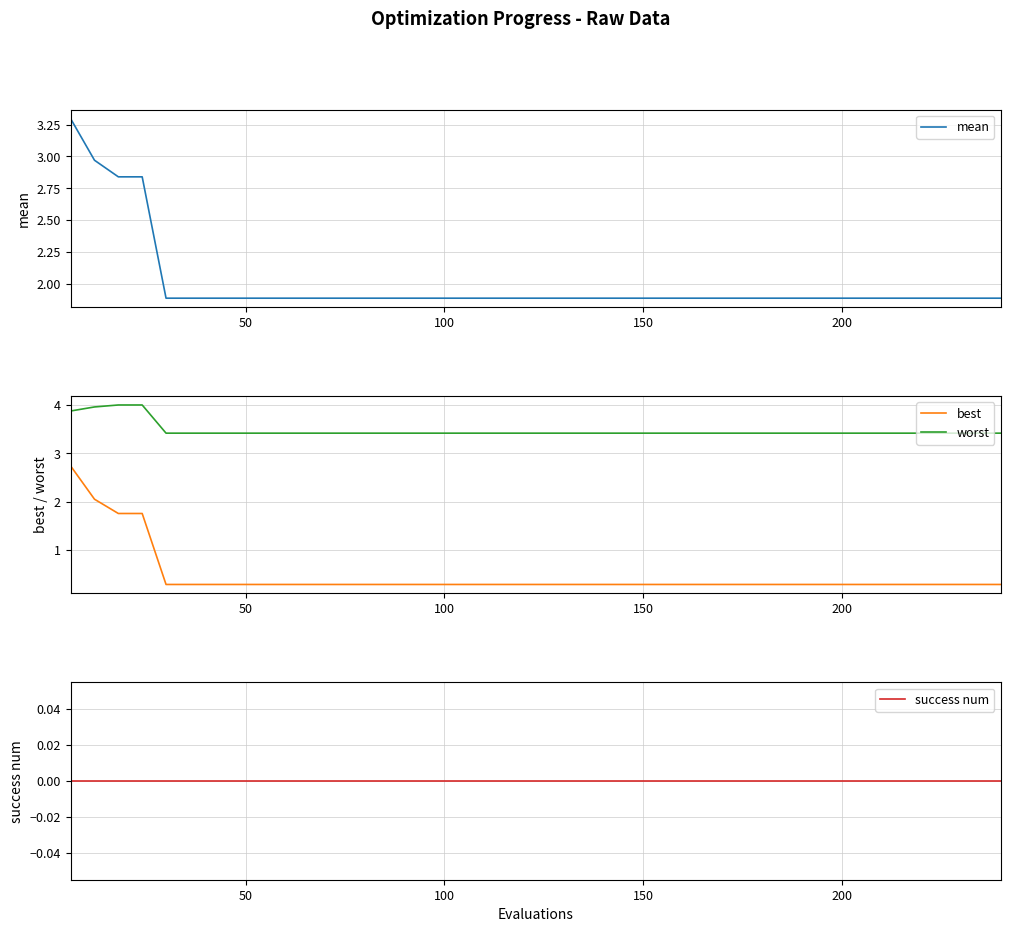

How many categories are shown in the chart?

40